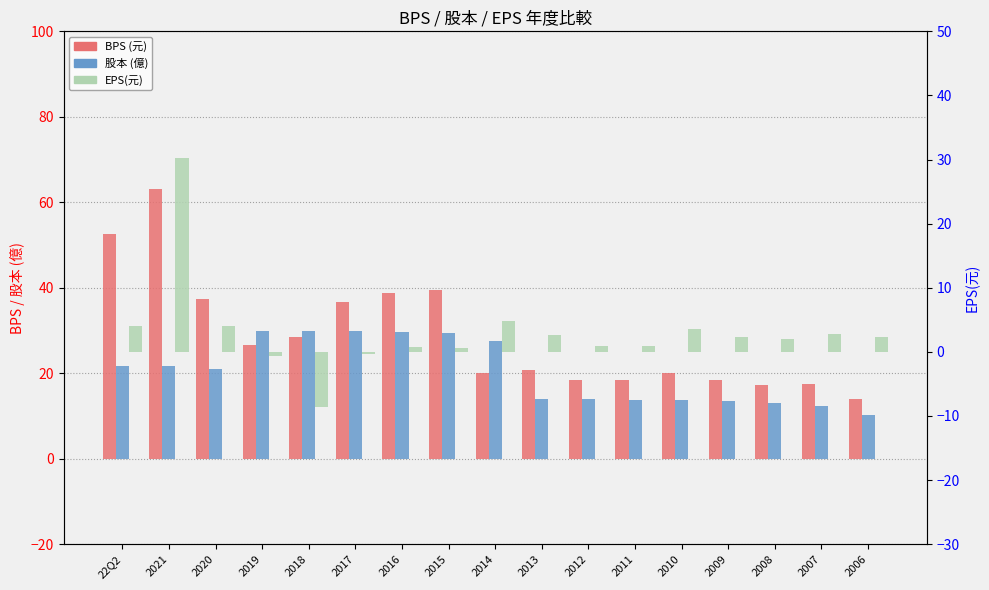

What is the sum of the EPS(元) values at 2008 and 2014?

6.8